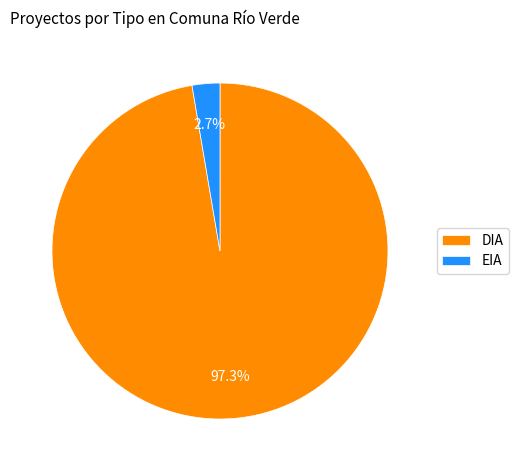

What is the majority slice?

DIA